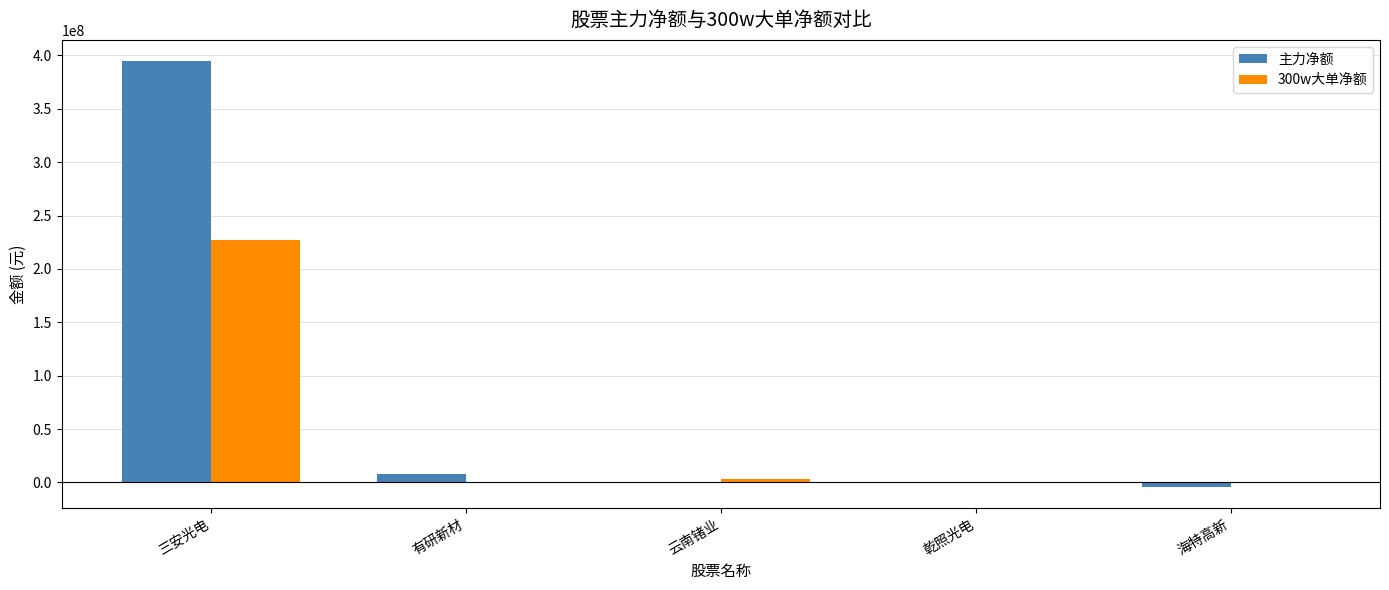

Is it true that 主力净额 equals 614950432 at 三安光电?

False